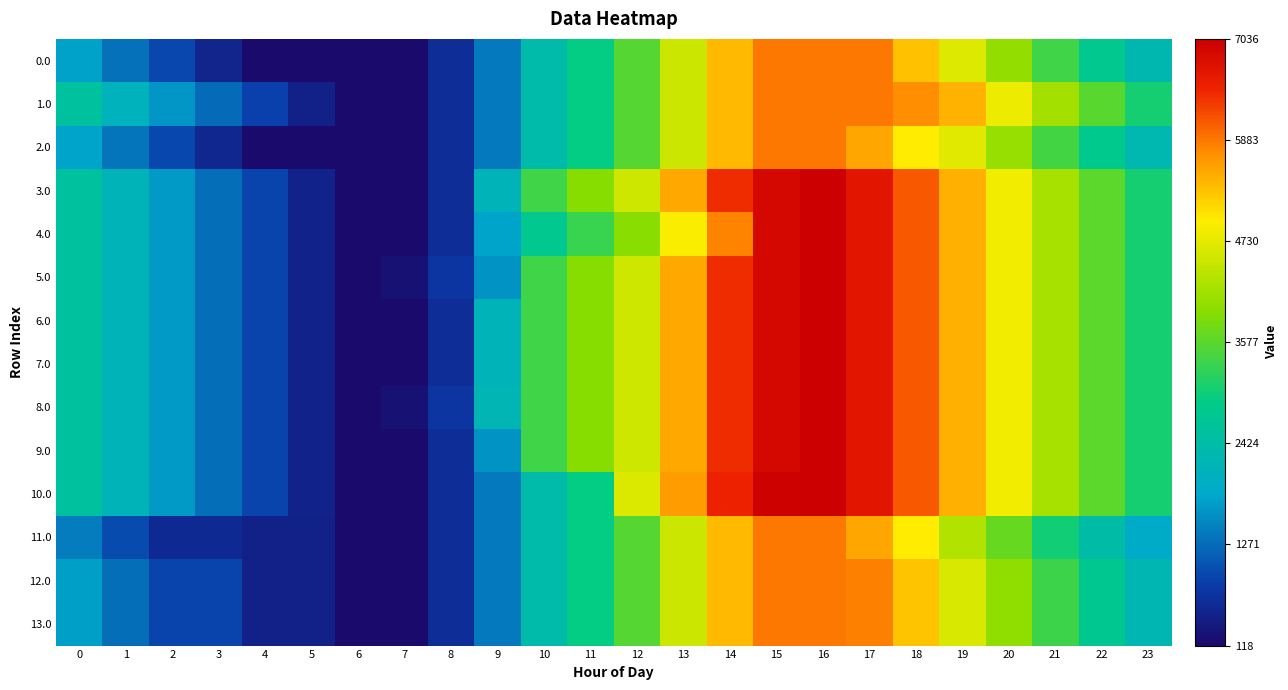

At 3, list the series in order from smallest to largest.

0.0, 2.0, 11.0, 12.0, 13.0, 1.0, 3.0, 4.0, 5.0, 6.0, 7.0, 8.0, 9.0, 10.0